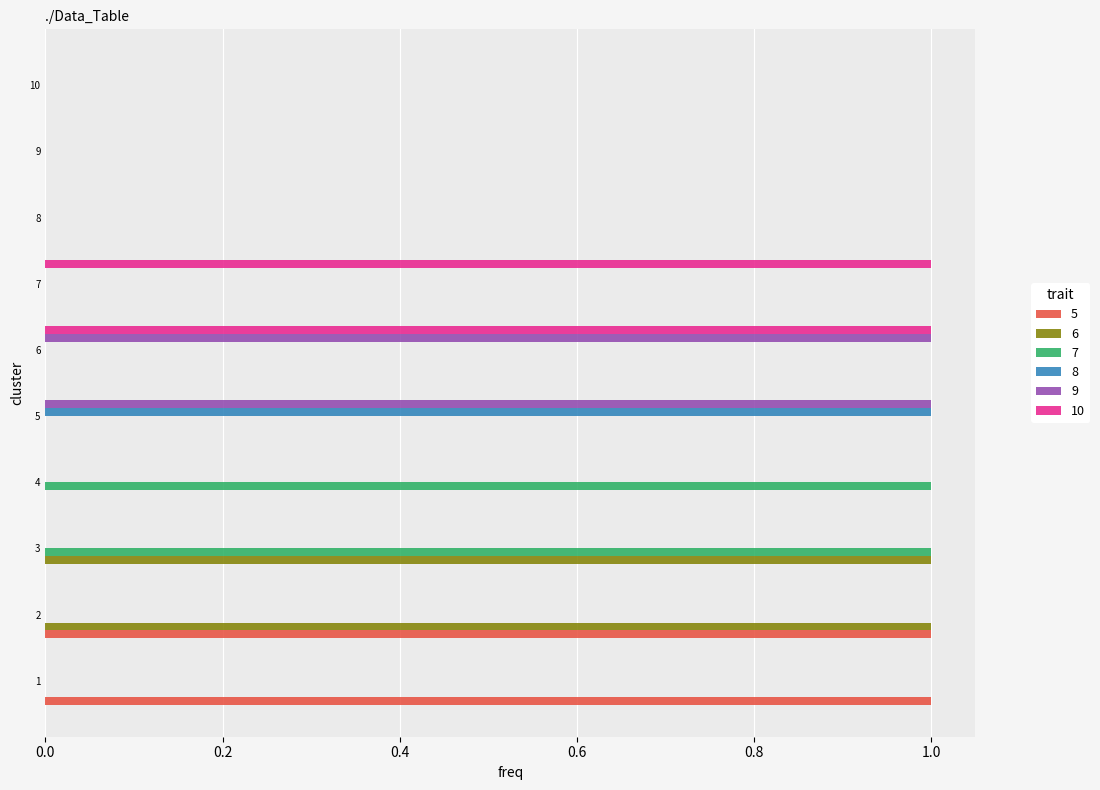

Which series changed the most between 6 and 7?

9